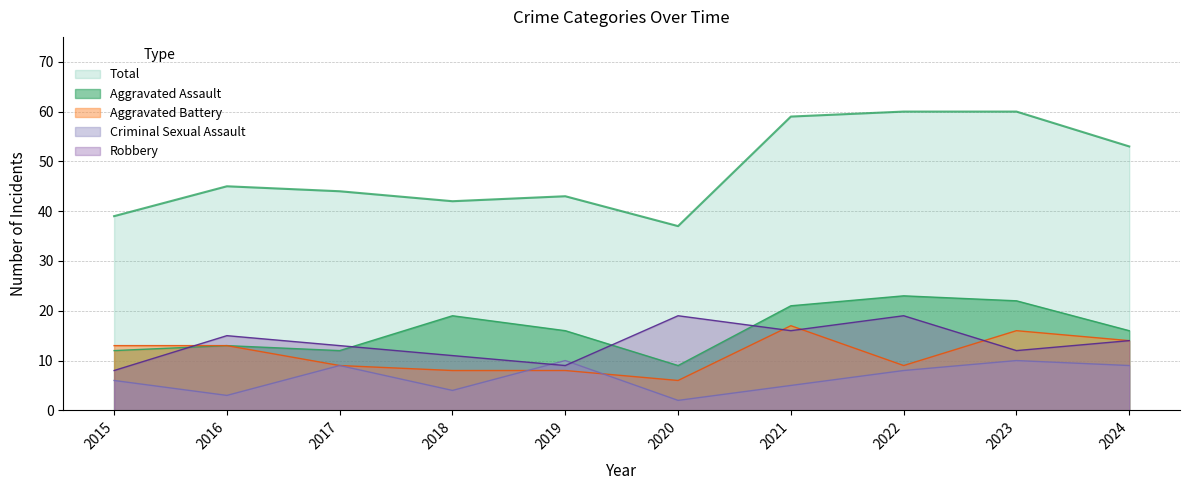

What is the sum of all Aggravated Assault values?

163